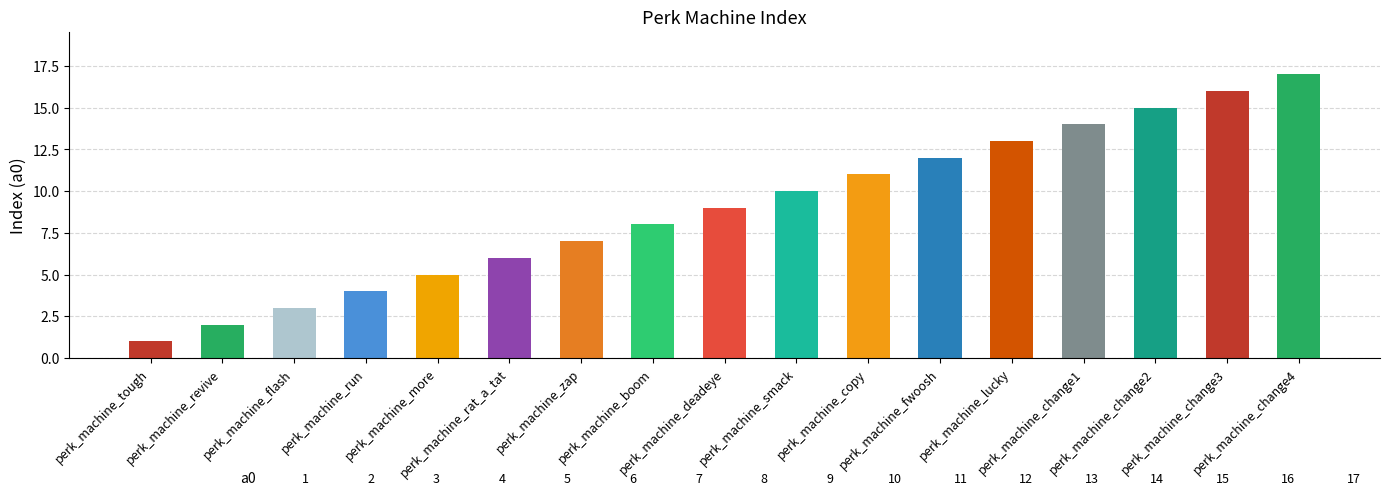

What is the greatest value displayed?

17